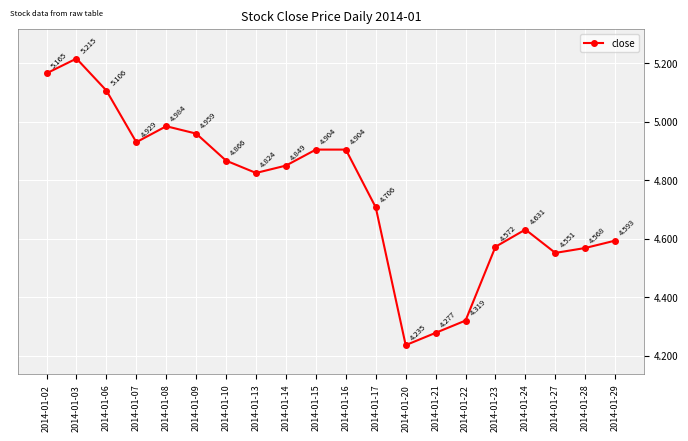

True or false: the data has more than 1 interior local peaks.

True